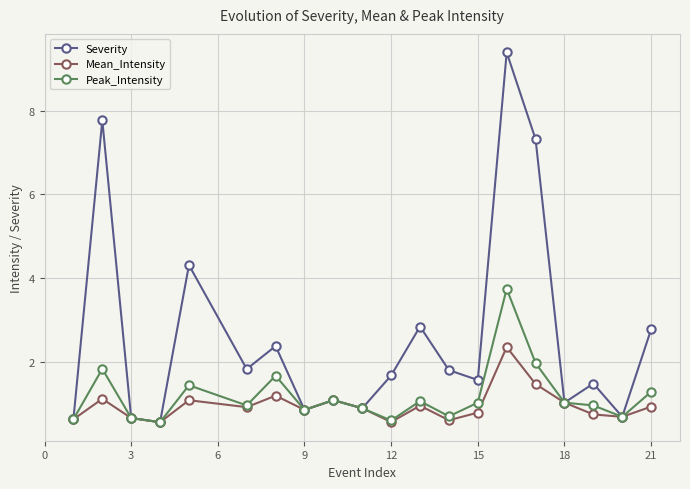

What are all the series names shown in the legend?

Severity, Mean_Intensity, Peak_Intensity